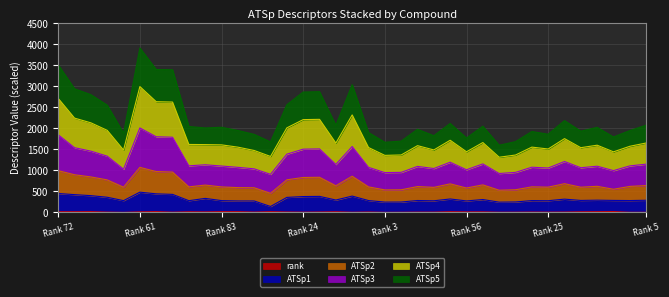

At which category does rank reach its first local valley?

1